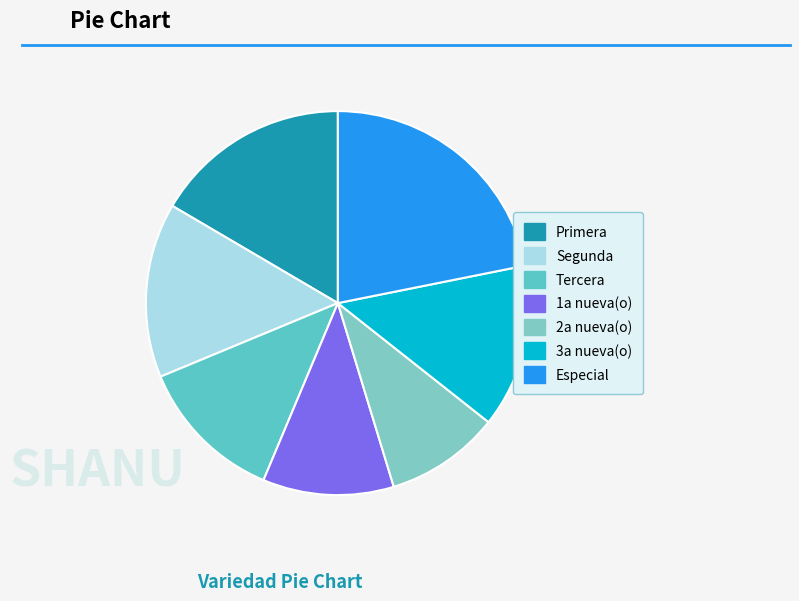

Is there any slice that represents more than half of the pie?

No